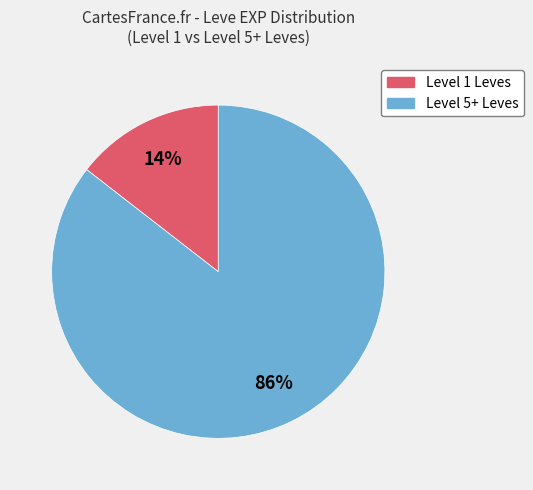

Count the number of slices in the pie.

2